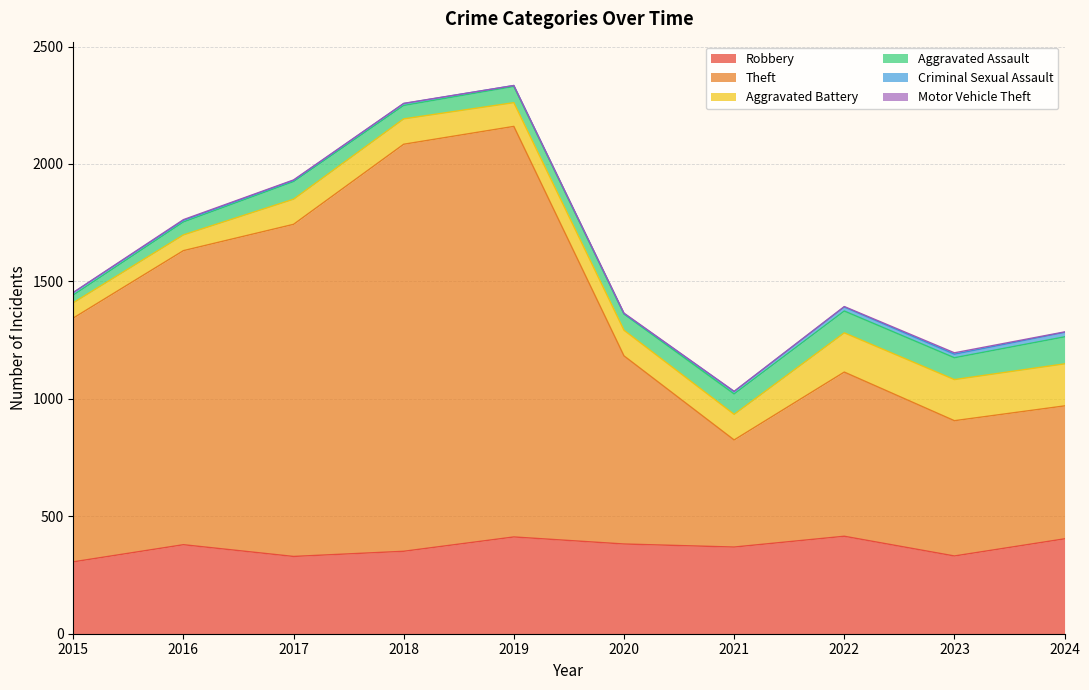

Reading left to right, what are all the values shown in this chart?

Robbery: 2015=306	2016=379	2017=329	2018=351	2019=412	2020=382	2021=369	2022=415	2023=331	2024=404
Theft: 2015=1038	2016=1252	2017=1414	2018=1733	2019=1748	2020=801	2021=456	2022=699	2023=576	2024=566
Aggravated Battery: 2015=65	2016=67	2017=107	2018=108	2019=101	2020=109	2021=109	2022=167	2023=175	2024=179
Aggravated Assault: 2015=33	2016=55	2017=75	2018=57	2019=69	2020=69	2021=87	2022=93	2023=93	2024=115
Criminal Sexual Assault: 2015=10	2016=7	2017=5	2018=8	2019=4	2020=2	2021=10	2022=17	2023=15	2024=19
Motor Vehicle Theft: 2015=1	2016=3	2017=2	2018=1	2019=0	2020=2	2021=1	2022=2	2023=6	2024=2